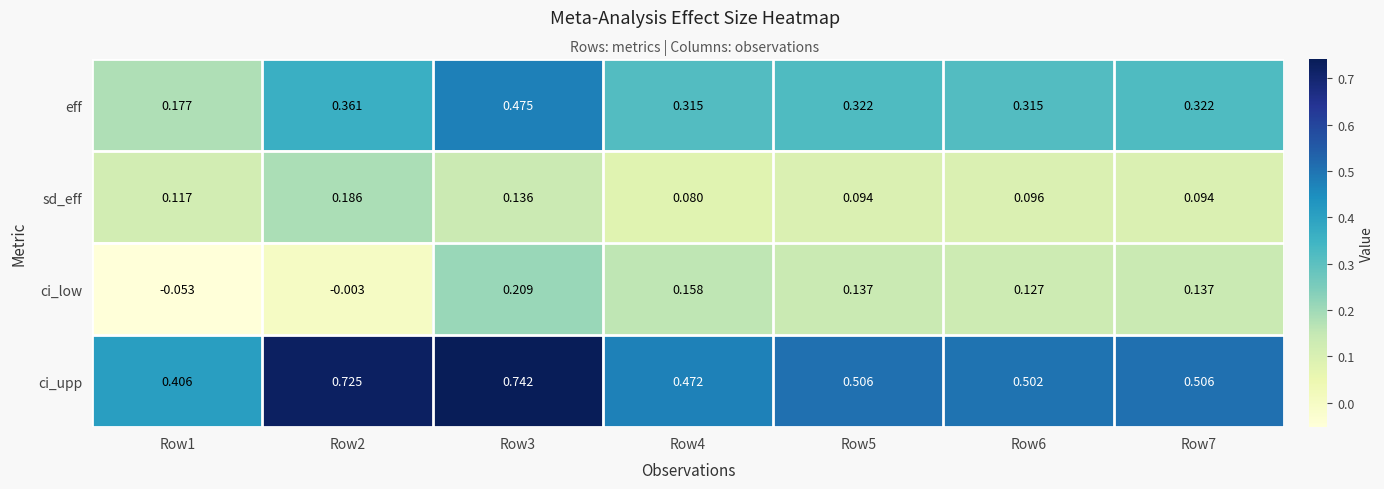

At how many categories does at least one series exceed 0?

7